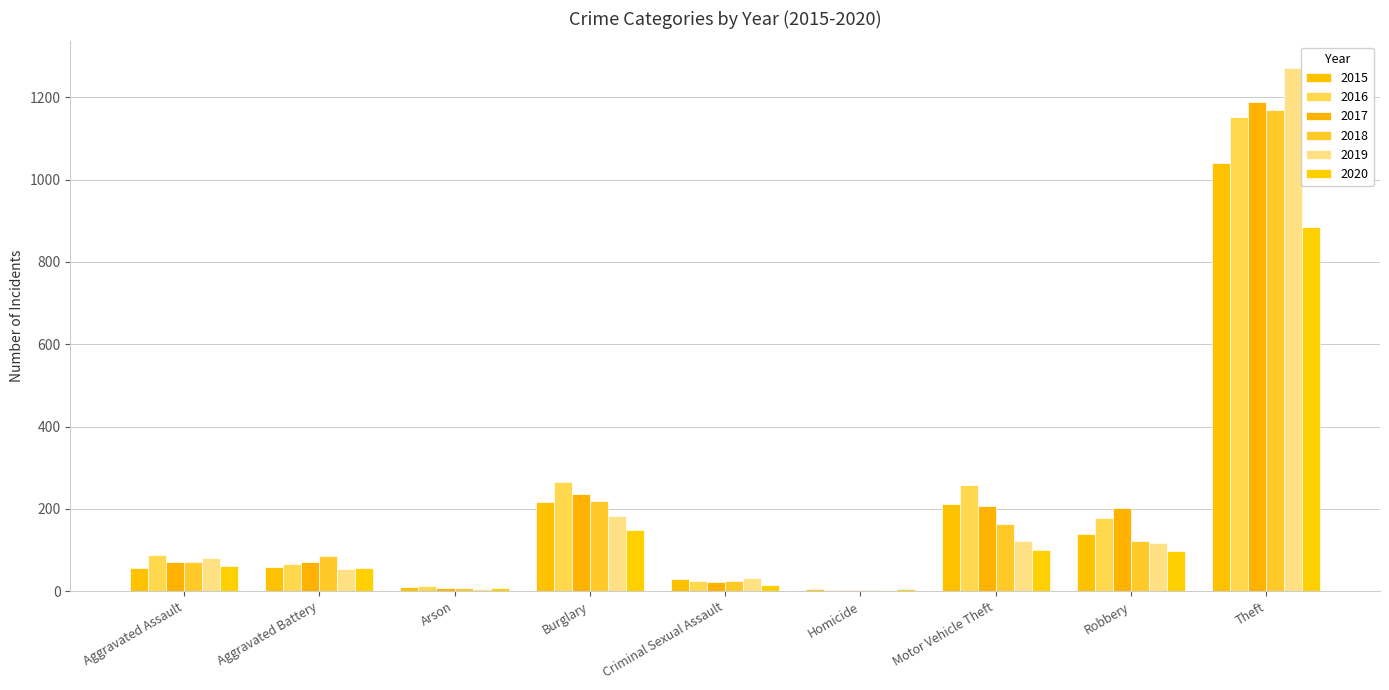

Which has a higher value, Theft or Motor Vehicle Theft?

Theft